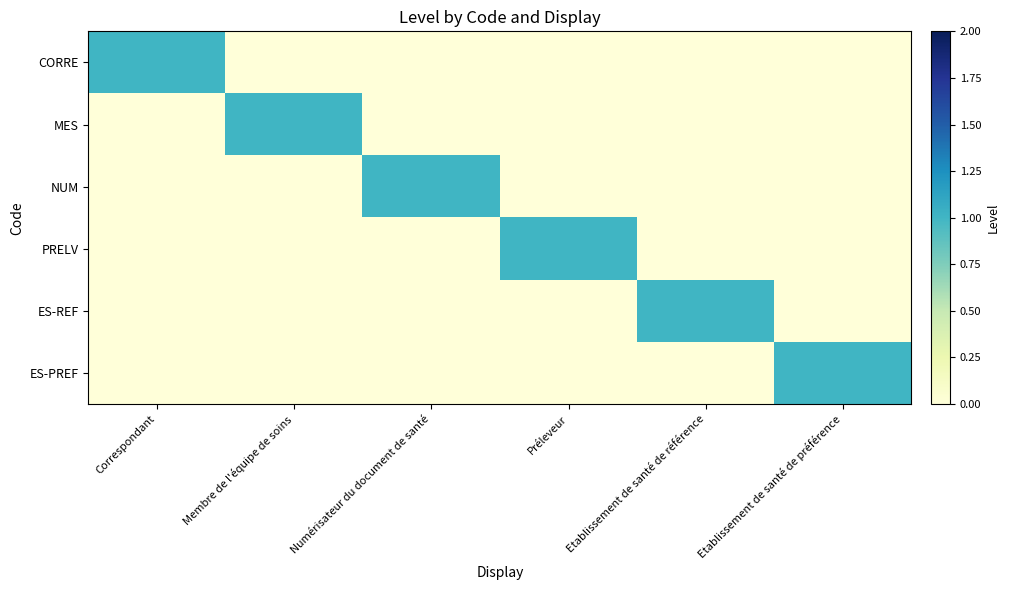

Which label corresponds to the smallest value in the chart?

Membre de l'équipe de soins